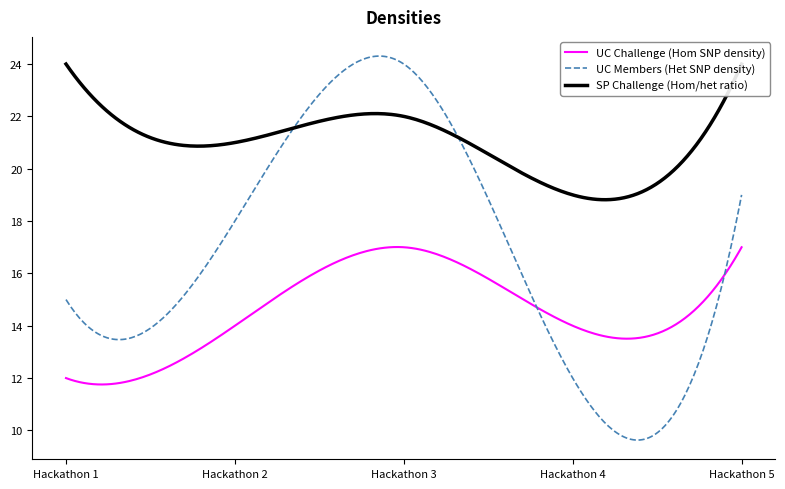

In UC Challenge, how many points are lower than both neighbors (excluding endpoints)?

1